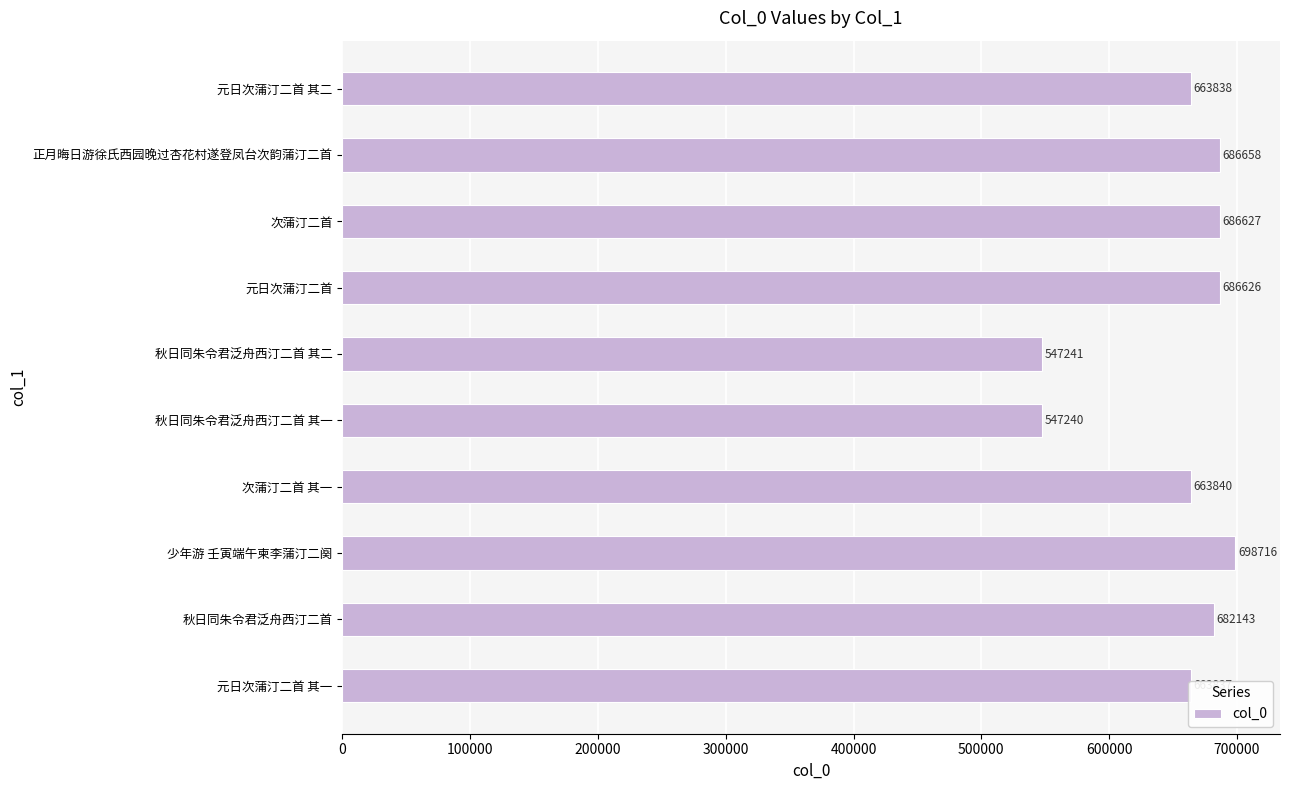

What is the greatest value displayed?

698716